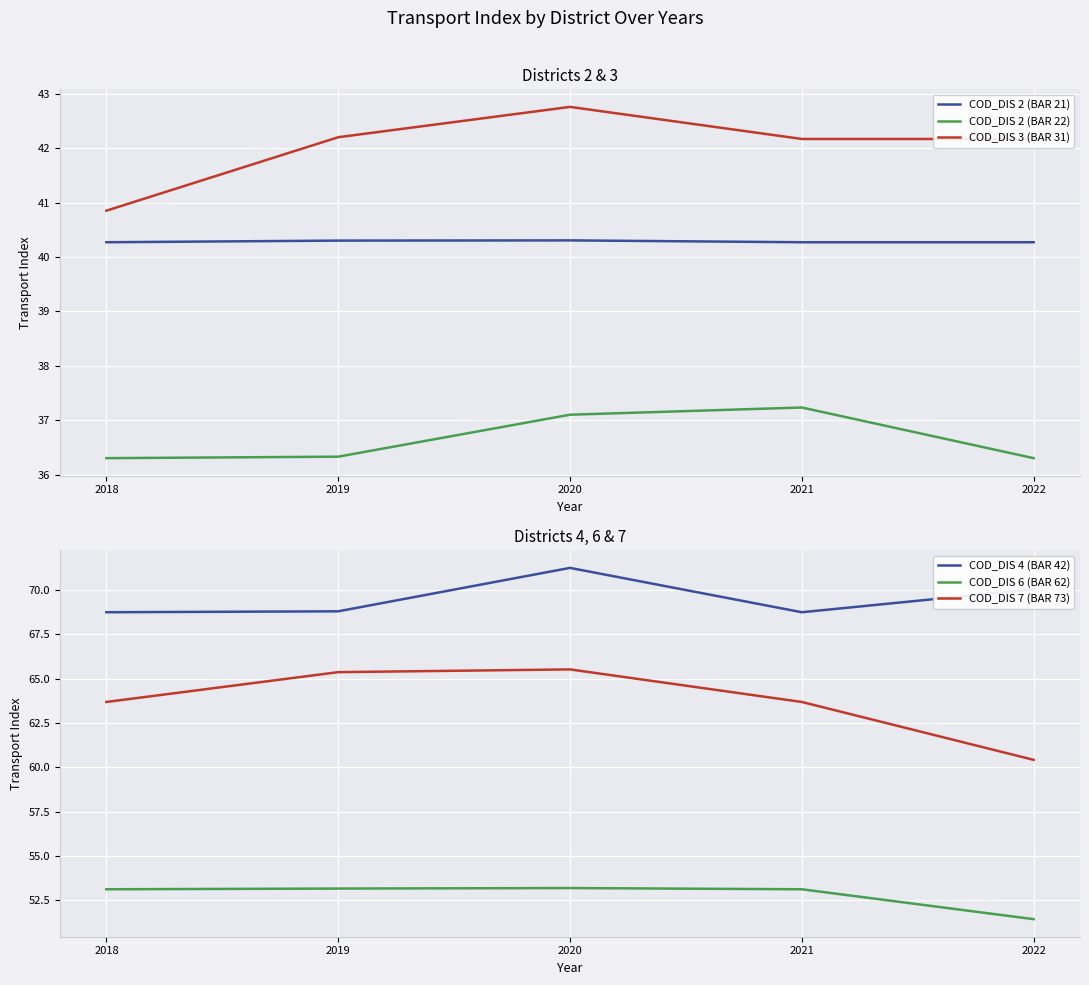

What is the difference between the maximum and minimum values in the COD_DIS 7 (BAR 73) series?

5.1